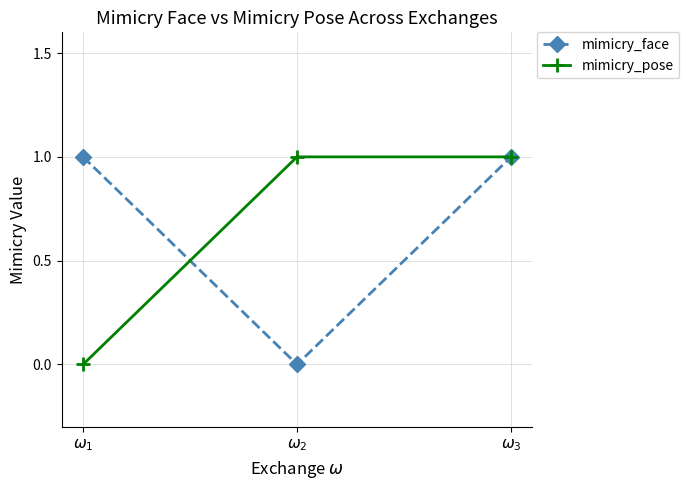

What is the difference between the highest and lowest values at $\omega_{2}$?

1